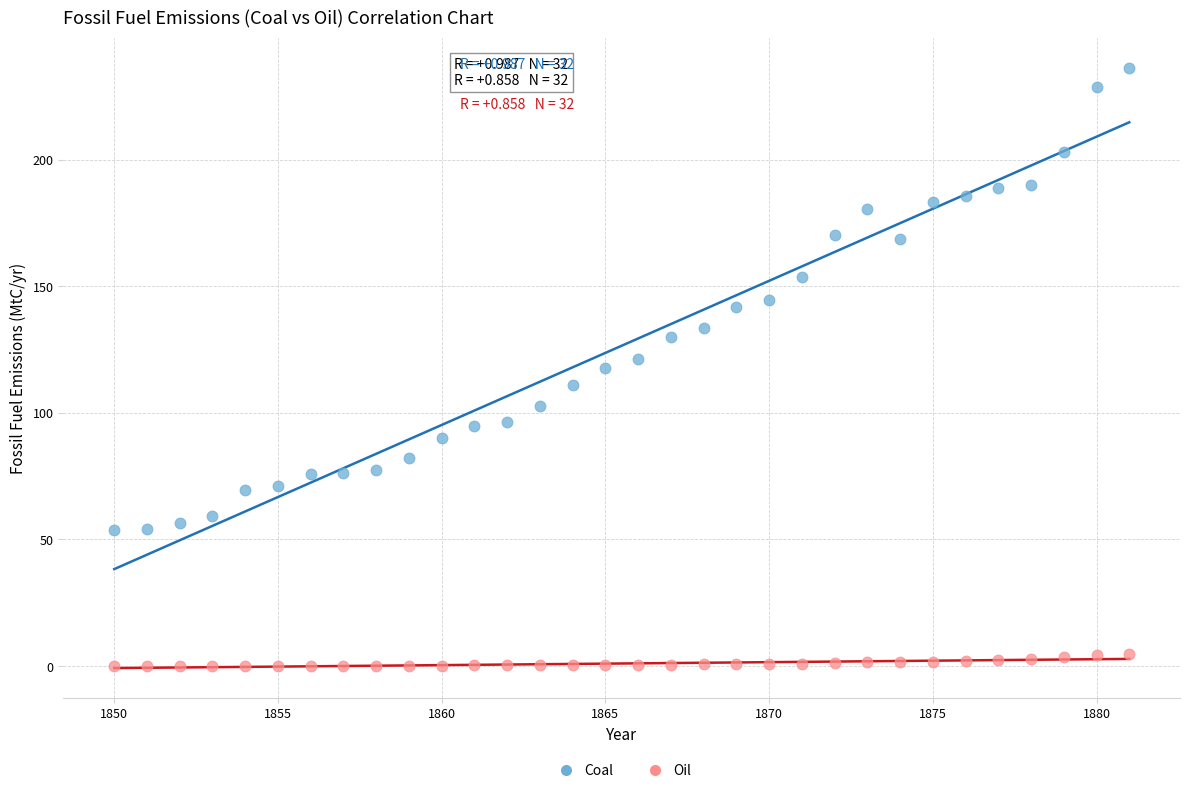

Which series reaches the minimum Y coordinate?

Oil